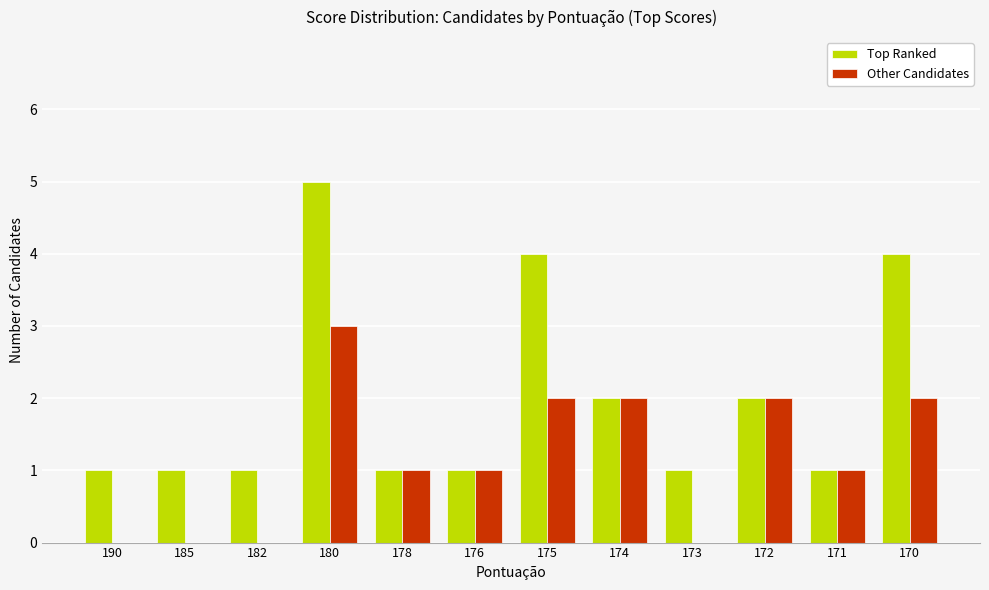

The value of Other Candidates at 174 is 2. True or false?

True